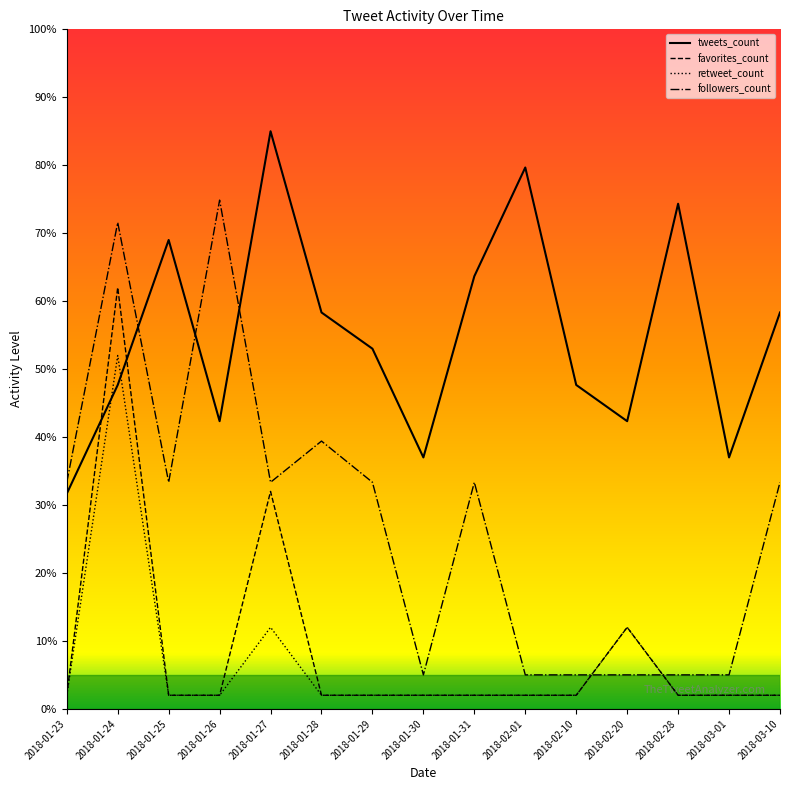

What is the sum of the retweet_count values at 2018-01-23 and 2018-01-27?

14.0